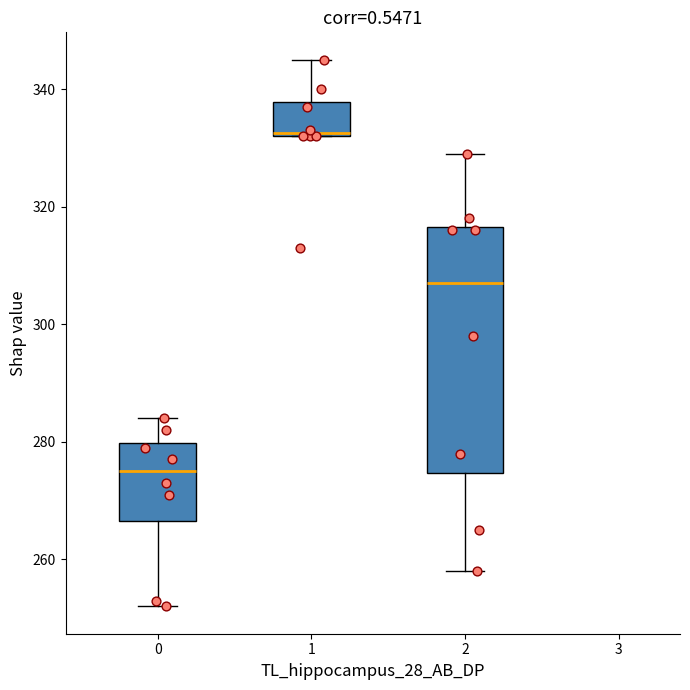

Reading left to right, transcribe this box plot: for each box, give where its median line is, the range the box spans, and where its two whiskers end, as read against the y-axis. The values are not printed on the chart, so give them approximately, as read against the axis.

0: median 276, box 266 to 280, whiskers 252 to 284
1: median 332, box 332 to 338, whiskers 332 to 346
2: median 308, box 274 to 316, whiskers 258 to 330